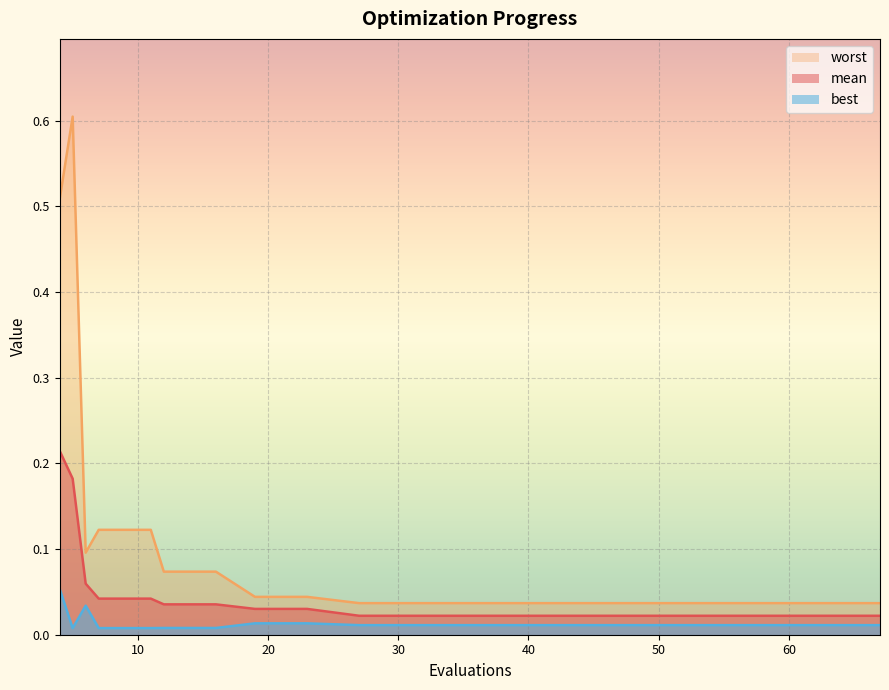

Is it true that mean equals 0.0 at 11?

True